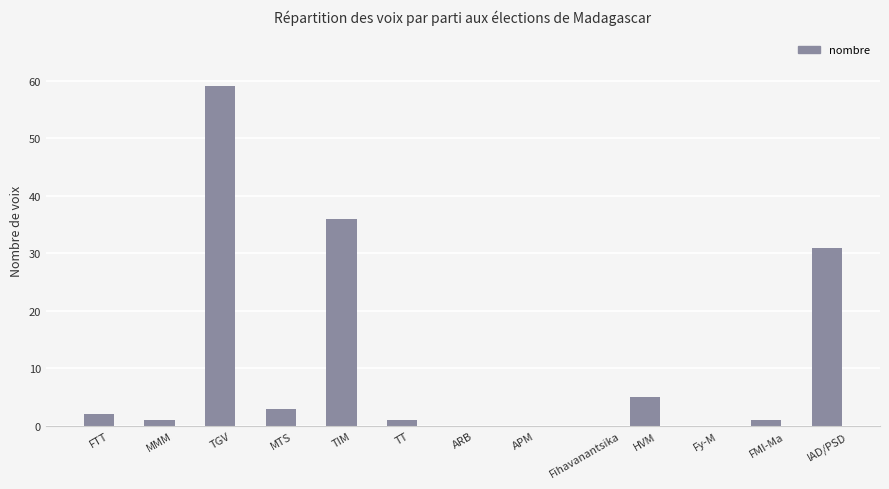

At which label is the value closest to 29?

IAD/PSD